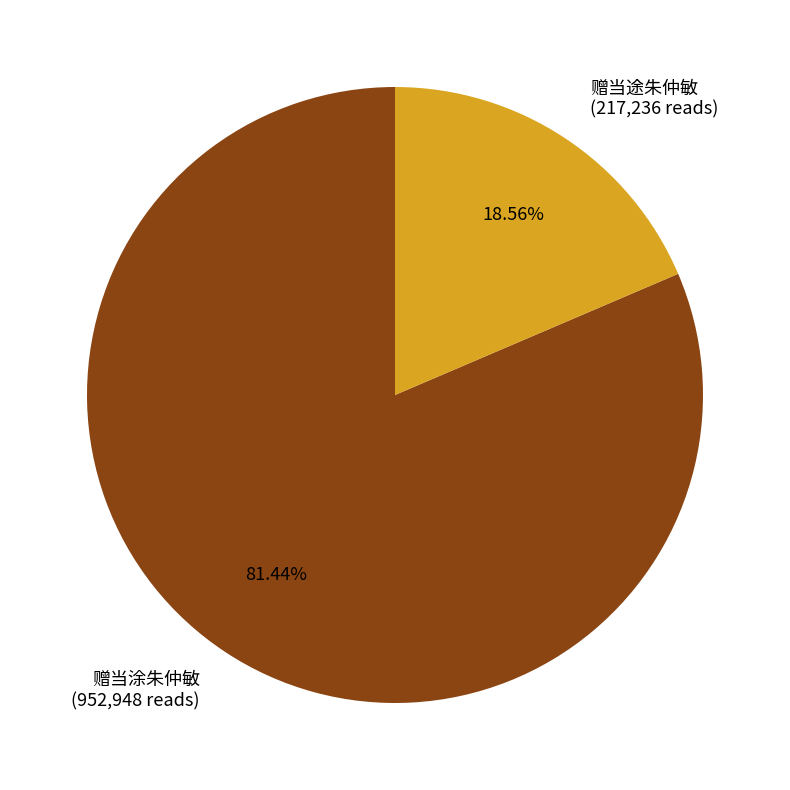

How many segments does this pie chart have?

2